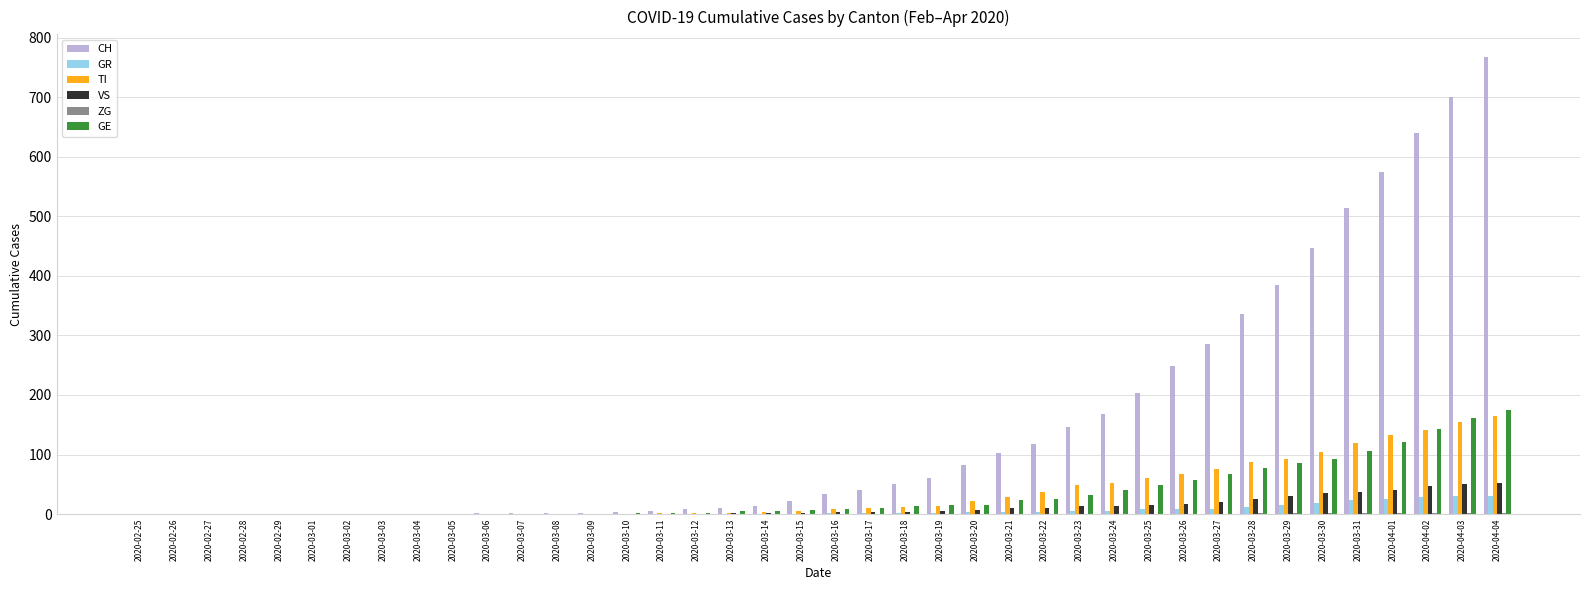

The value of VS at 2020-03-10 is -31. True or false?

False